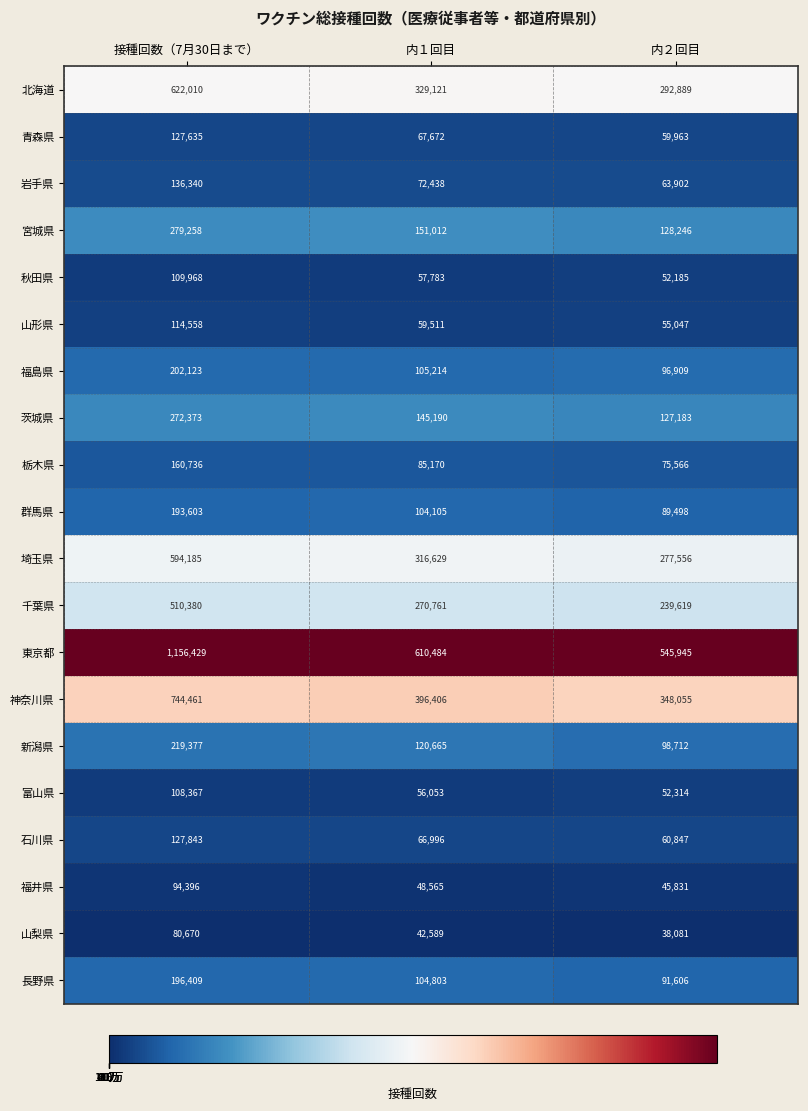

What is the spread (max minus min) of values at 内１回目?

567895